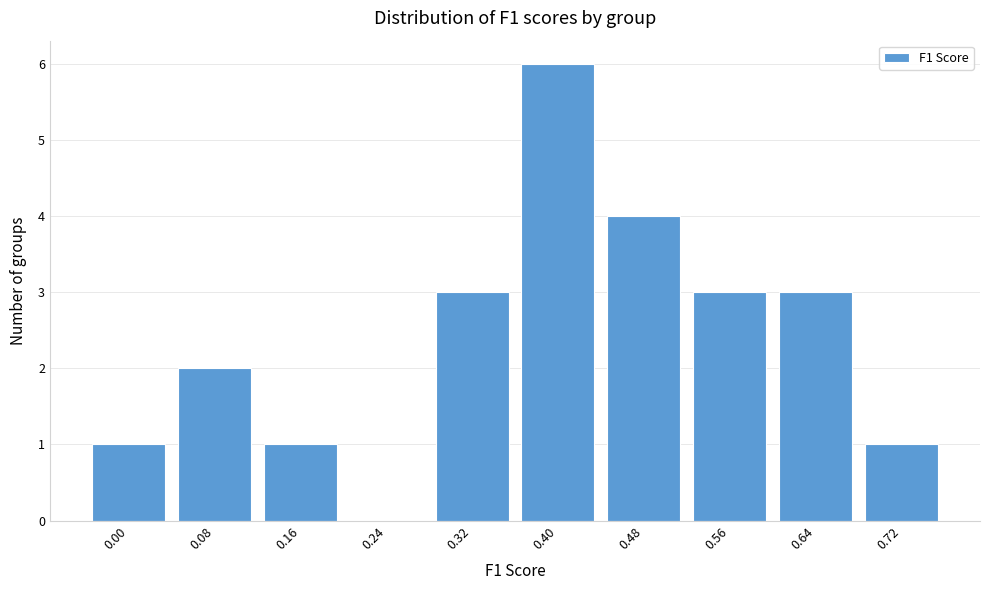

Reading right to left, what are all the values shown in this chart?

0.72=1	0.64=3	0.56=3	0.48=4	0.40=6	0.32=3	0.24=0	0.16=1	0.08=2	0.00=1